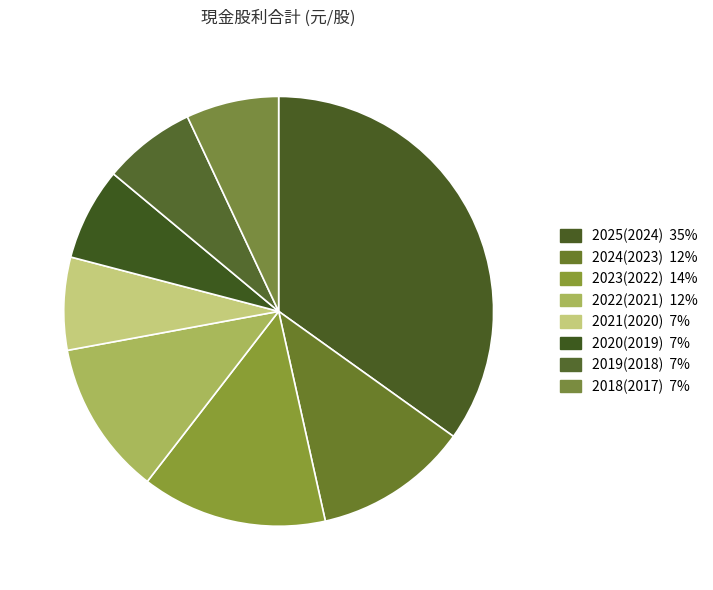

How many slices are in this pie chart?

8